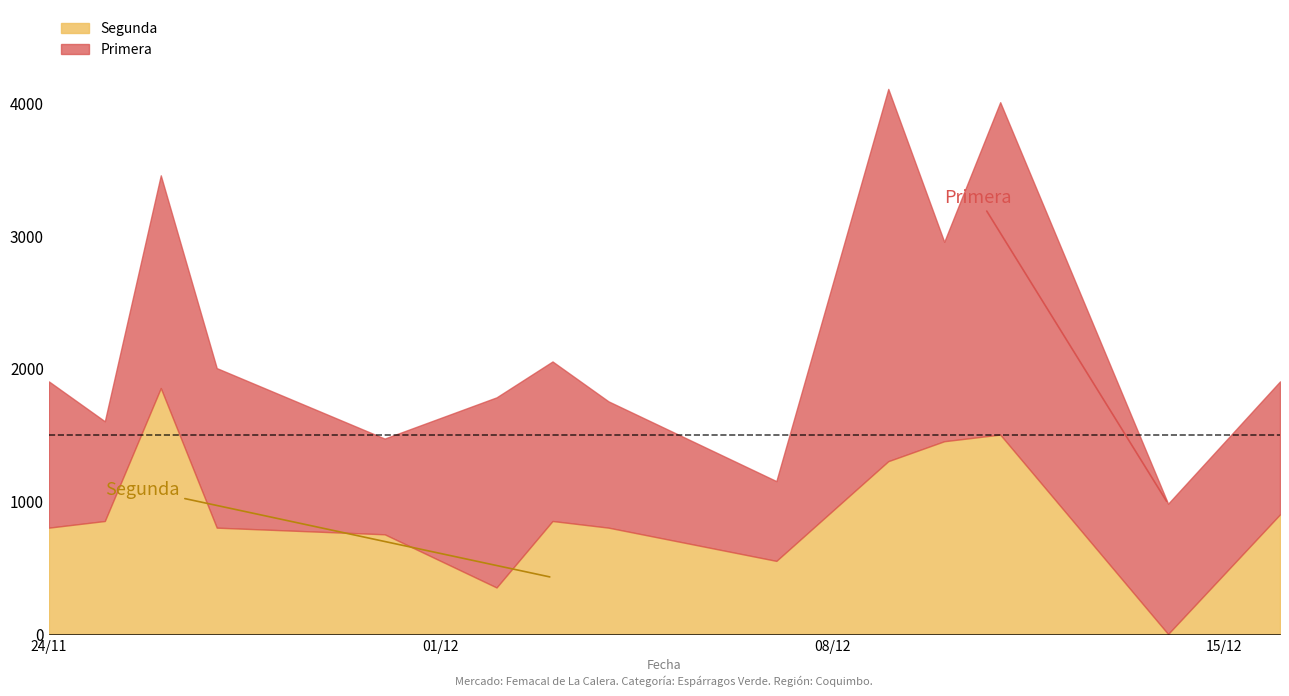

What is the value of the 10th point from the left?

1300